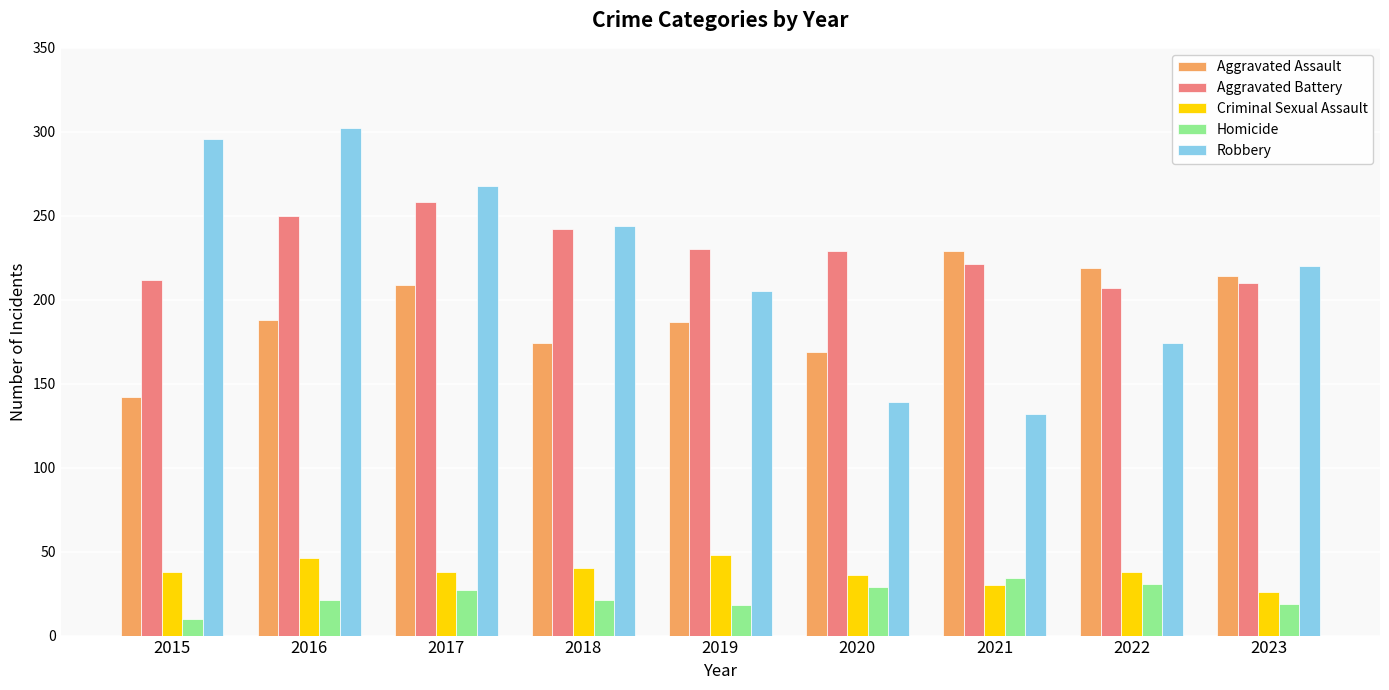

Which series changed the most between 2017 and 2019?

Robbery